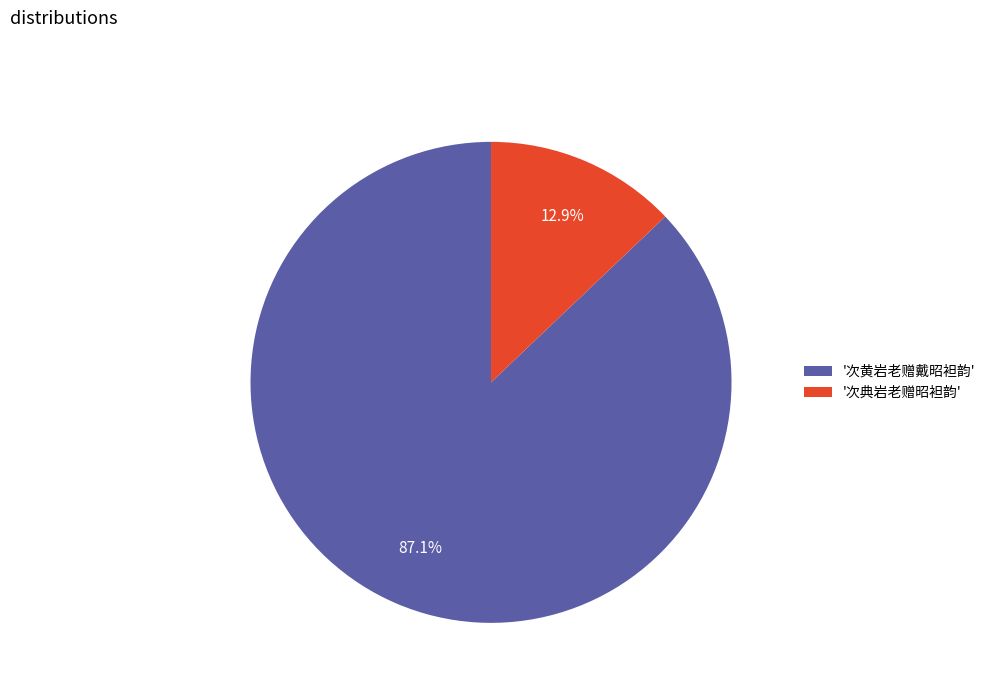

Between '次黄岩老赠戴昭袒韵' and '次典岩老赠昭袒韵', which is larger?

'次黄岩老赠戴昭袒韵'